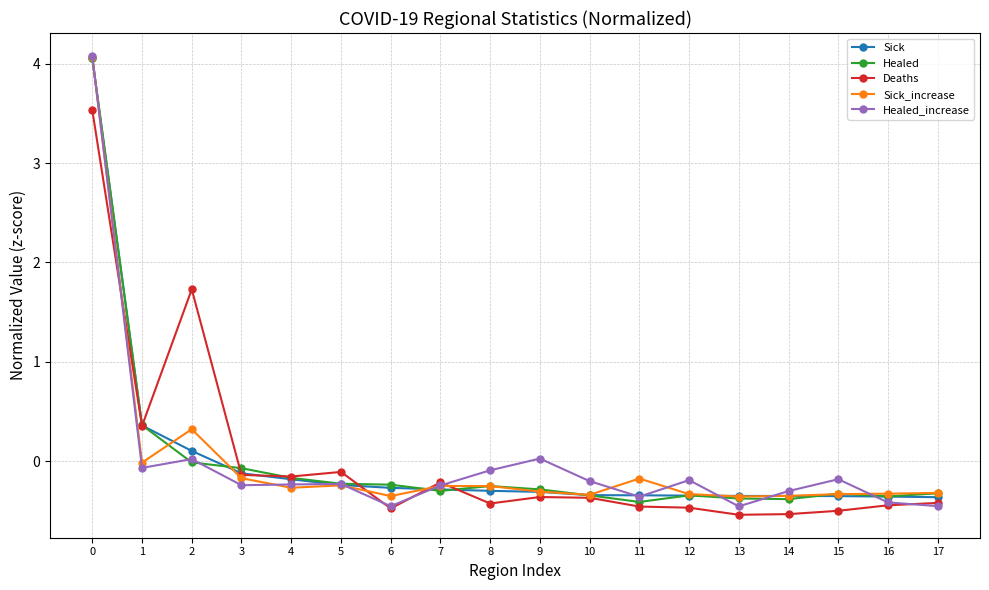

True or false: Deaths has a value of -0.1 at 5.

True